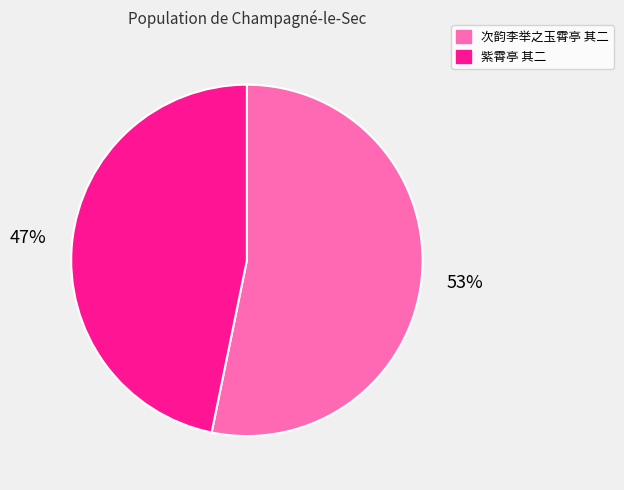

What is the majority slice?

次韵李举之玉霄亭 其二